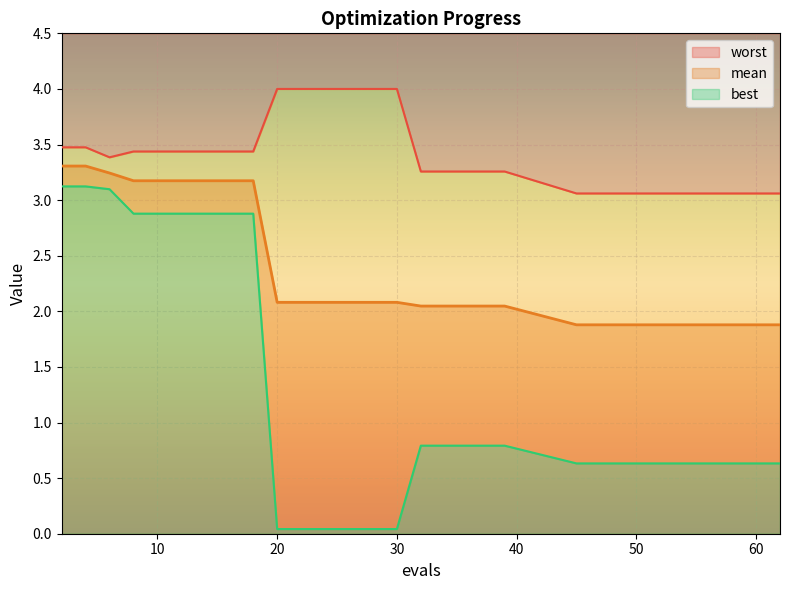

Which label corresponds to the largest value in the chart?

20